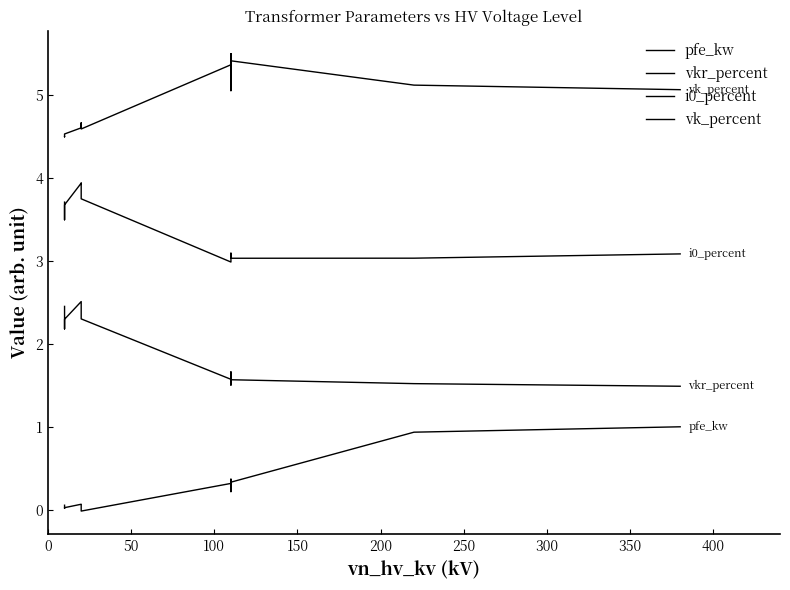

True or false: pfe_kw and vk_percent intersect in this chart.

False